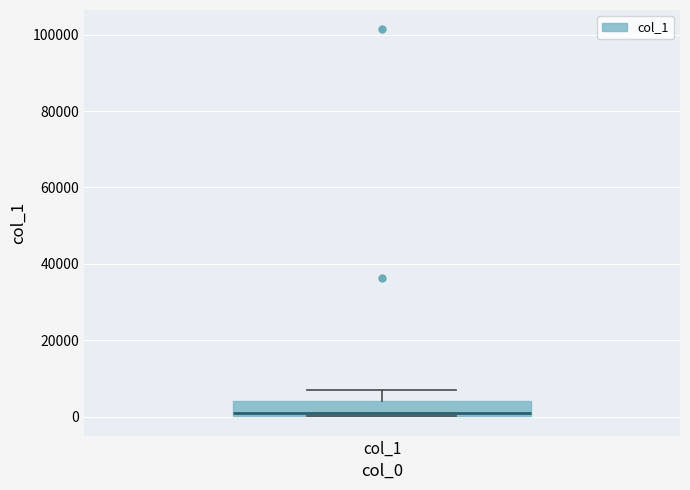

Transcribe this box plot: give where the median line is, the range the box spans, and where the two whiskers end, as read against the y-axis. The values are not printed on the chart, so give them approximately, as read against the axis.

median 0 (just above the box's lower edge), box 0 to 4000, whiskers 0 to 8000